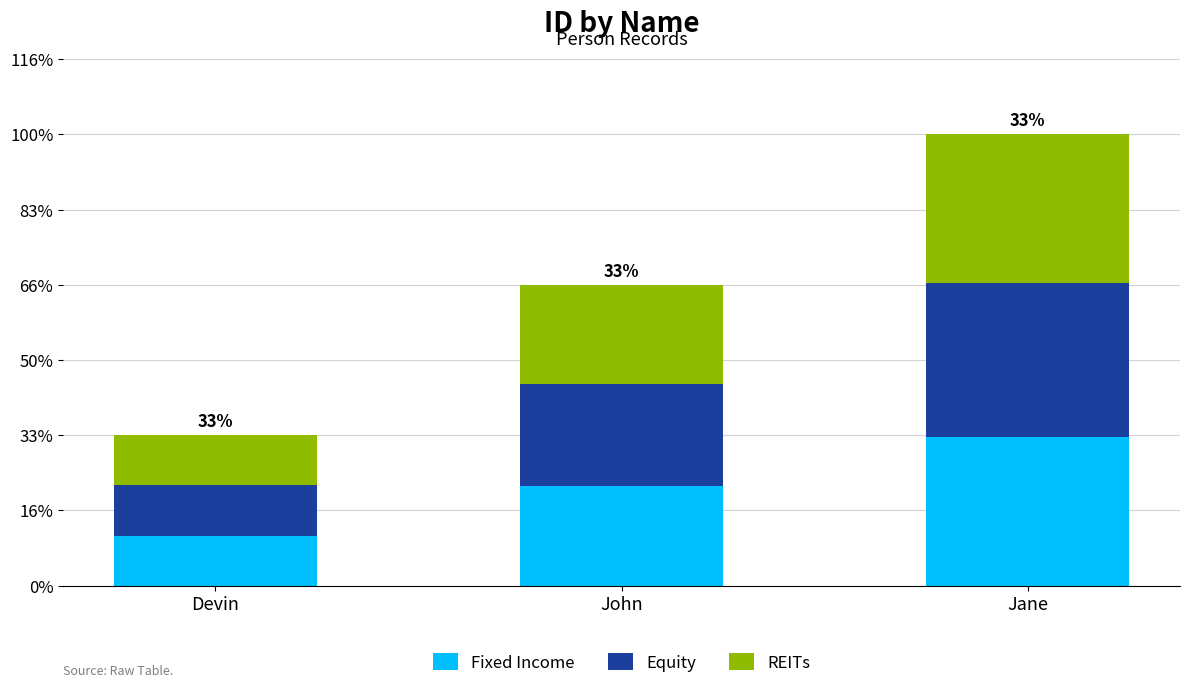

Where is REITs nearest to the value 0?

Devin